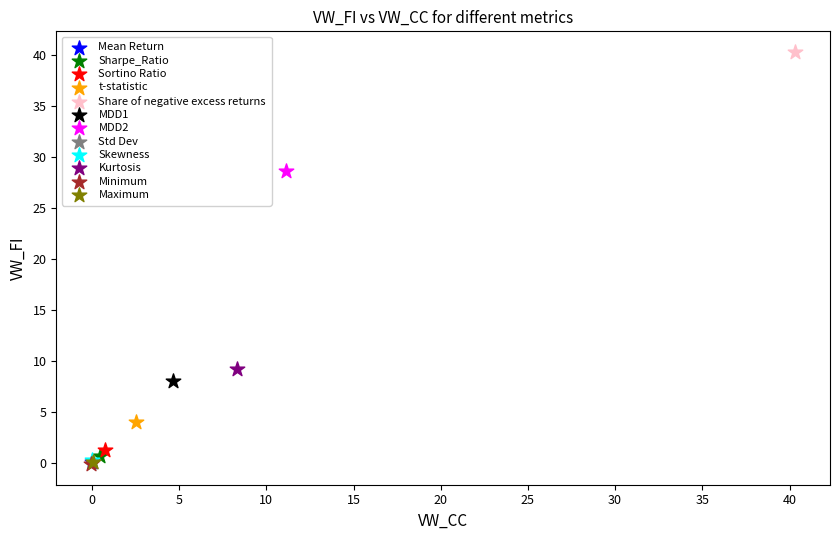

What are all the series names shown in the legend?

Mean Return, Sharpe_Ratio, Sortino Ratio, t-statistic, Share of negative excess returns, MDD1, MDD2, Std Dev, Skewness, Kurtosis, Minimum, Maximum